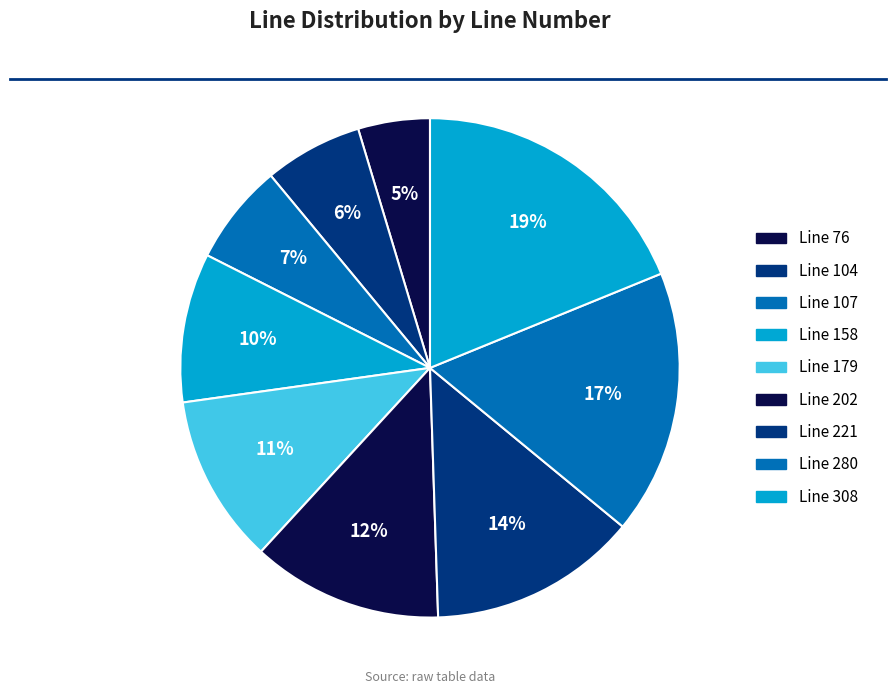

To the nearest percent, what is the combined percentage of Line 280 and Line 179?

28%